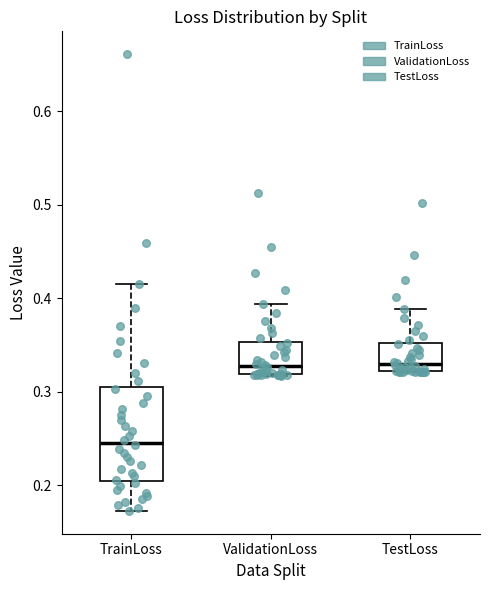

Where does the median line of the box for ValidationLoss sit on the y-axis? The values are not printed on the chart, so give them approximately, as read against the axis.

0.33